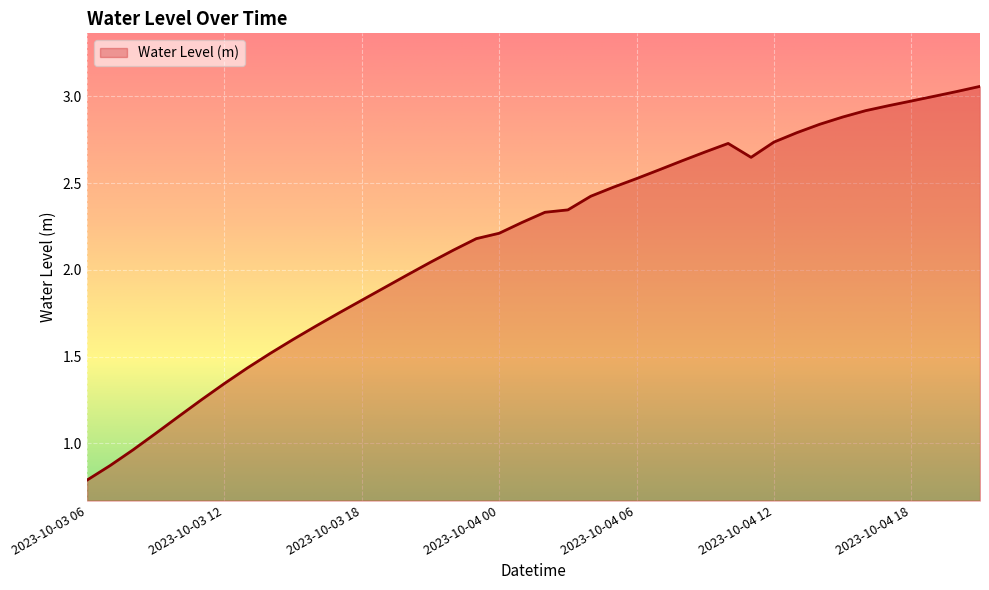

What is the smallest value displayed?

0.8